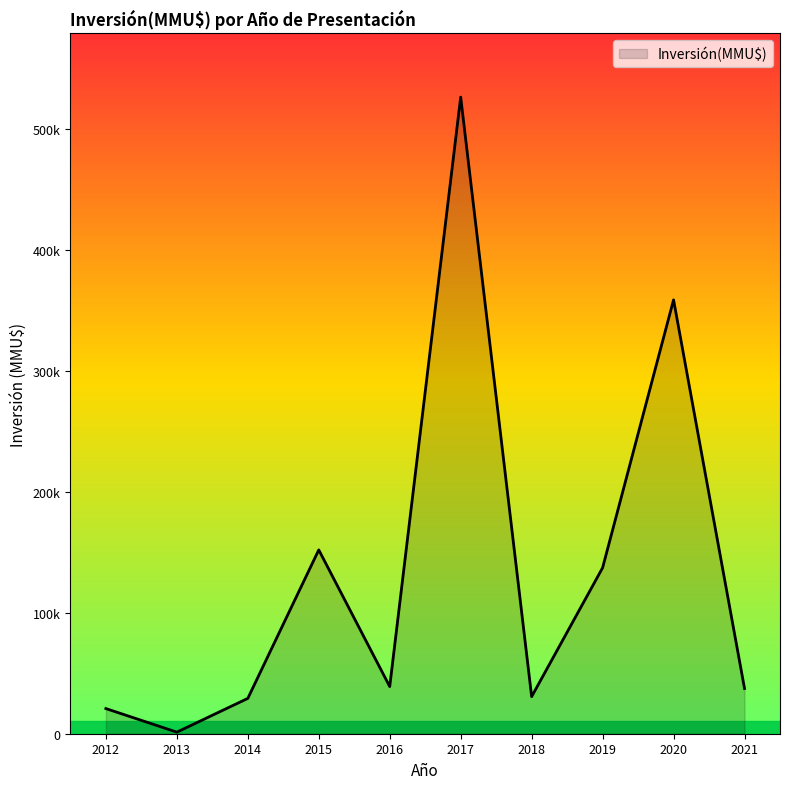

Does the chart display data point markers on the line(s)?

No